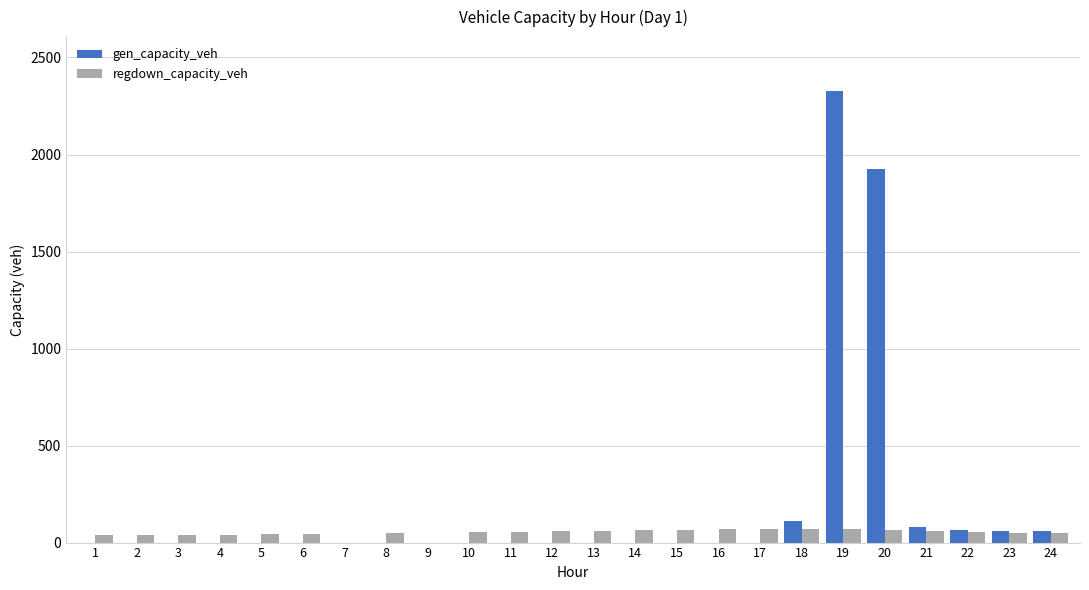

Which category has the highest value in the gen_capacity_veh series?

19